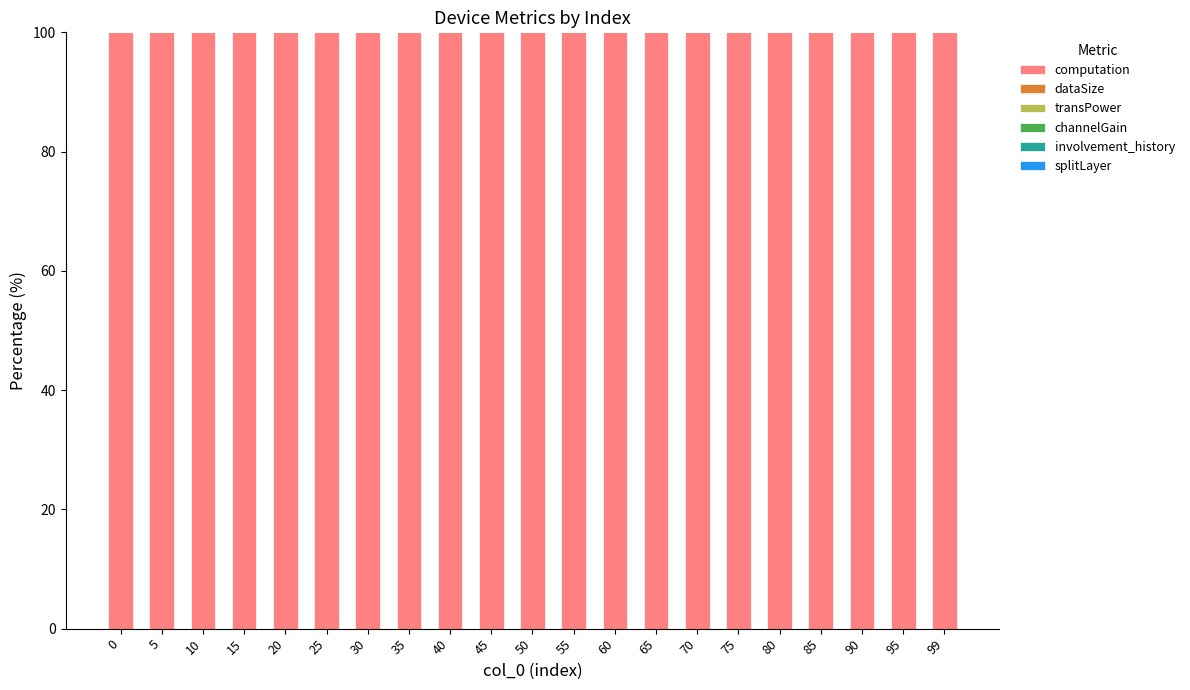

The value of computation at 35 is 41.5. True or false?

False